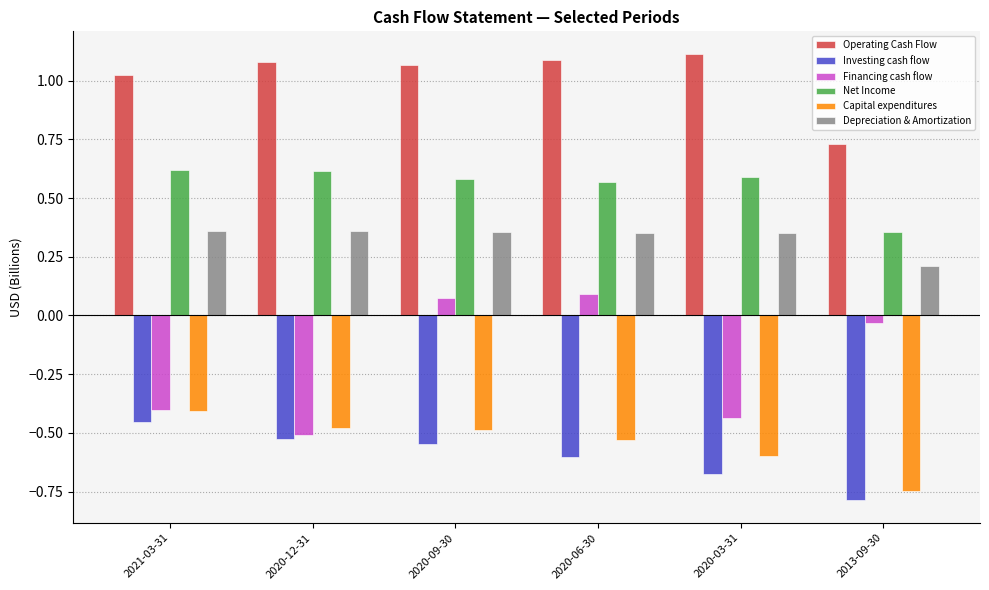

How many positive values does the Financing cash flow series have?

2